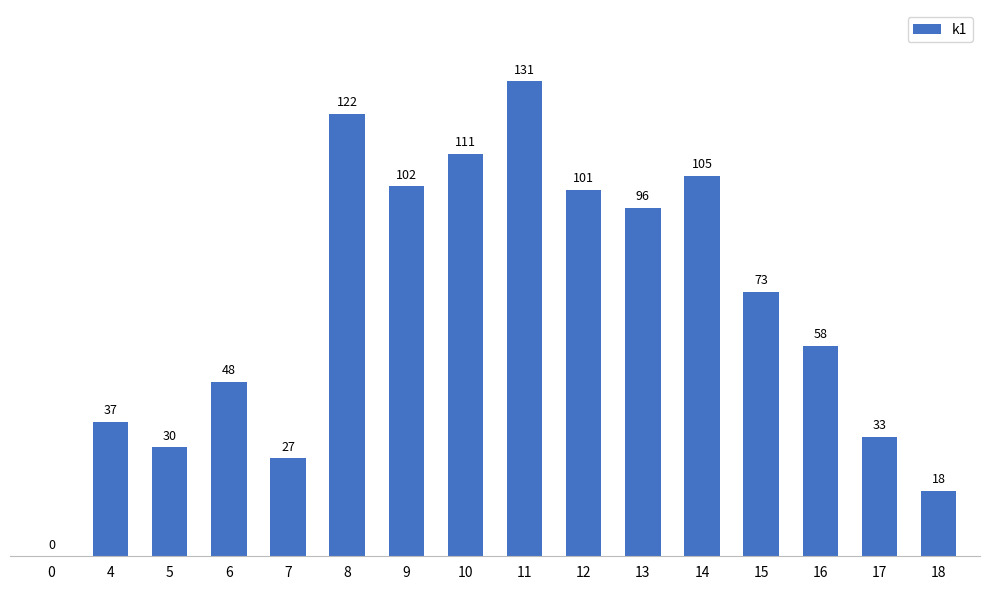

At which label does the data first exceed 73?

8